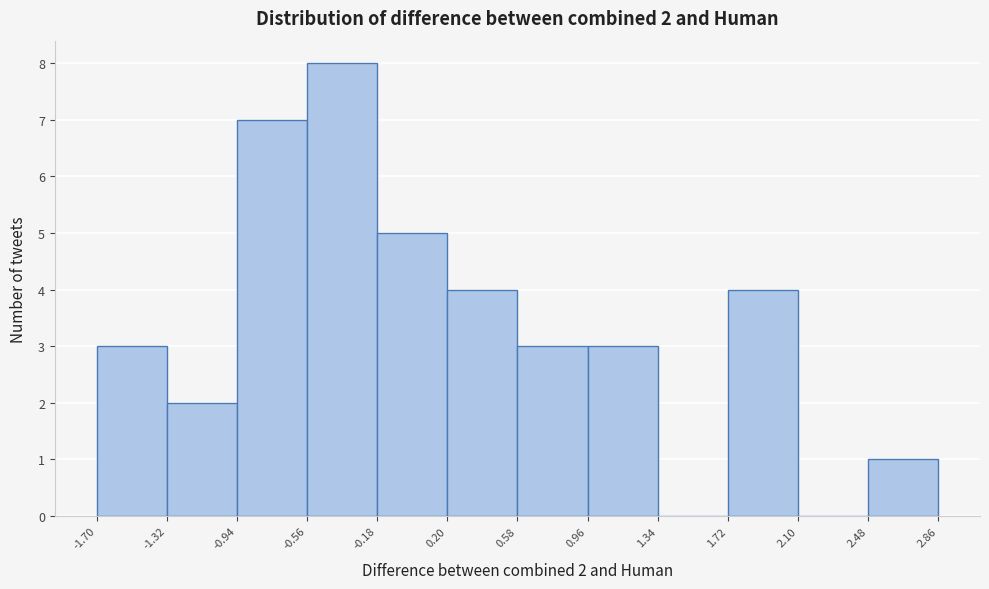

Over which range of the x-axis is the bar tallest?

-0.56 to -0.18